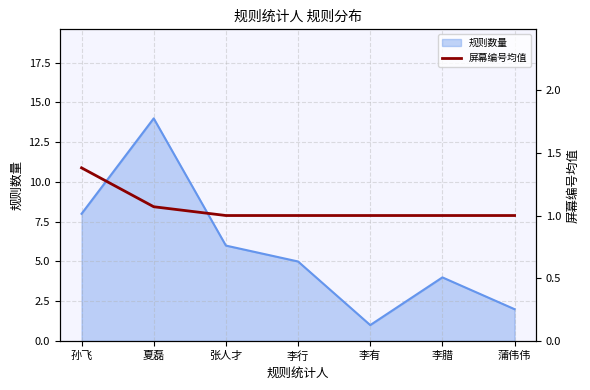

What is the label of the 7th point from the left?

蒲伟伟